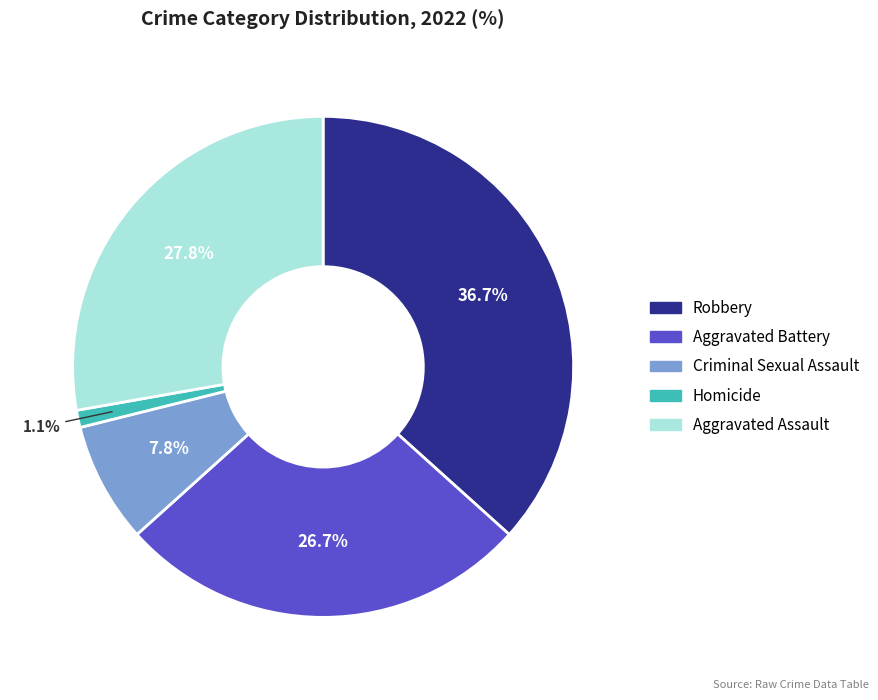

Combined, what portion of the pie is Robbery and Homicide?

37.8%